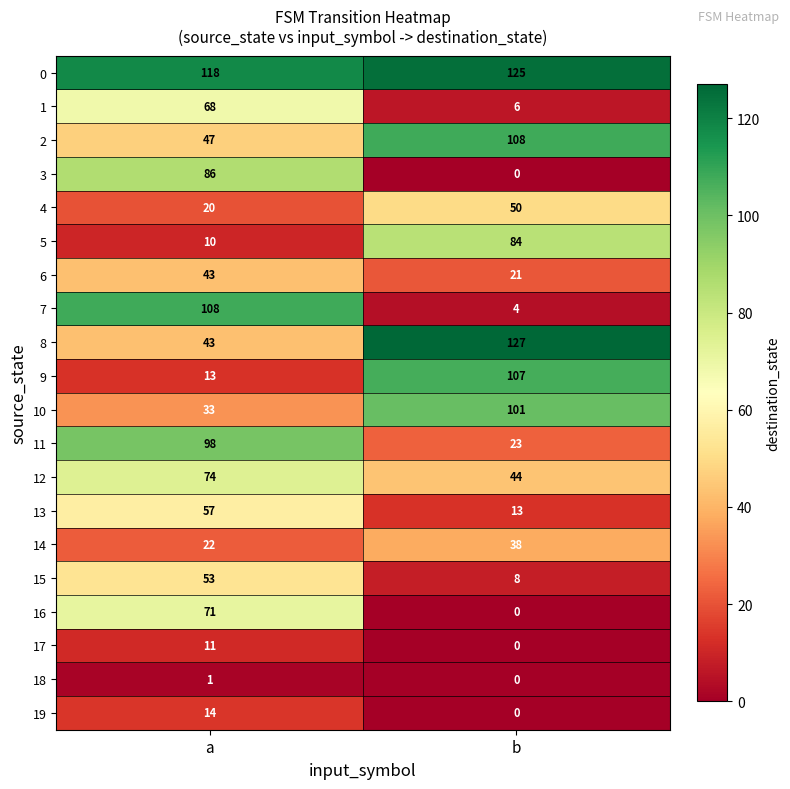

At which label does 5 reach its peak?

b